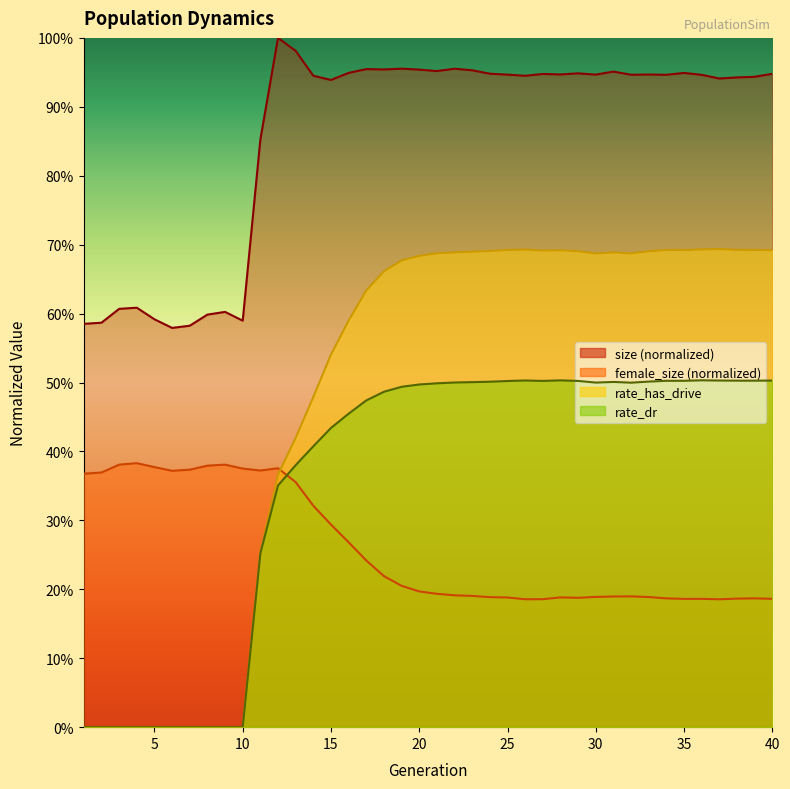

Reading left to right, transcribe all the data shown in this chart.

size: 0.6	0.6	0.6	0.6	0.6	0.6	0.6	0.6	0.6	0.6	0.9	1.0	1.0	0.9	0.9	0.9	1.0	1.0	1.0	1.0	1.0	1.0	1.0	0.9	0.9	0.9	0.9	0.9	0.9	0.9	1.0	0.9	0.9	0.9	0.9	0.9	0.9	0.9	0.9	0.9
female_size: 0.4	0.4	0.4	0.4	0.4	0.4	0.4	0.4	0.4	0.4	0.4	0.4	0.4	0.3	0.3	0.3	0.2	0.2	0.2	0.2	0.2	0.2	0.2	0.2	0.2	0.2	0.2	0.2	0.2	0.2	0.2	0.2	0.2	0.2	0.2	0.2	0.2	0.2	0.2	0.2
rate_has_drive: 0.0	0.0	0.0	0.0	0.0	0.0	0.0	0.0	0.0	0.0	0.3	0.4	0.4	0.5	0.5	0.6	0.6	0.7	0.7	0.7	0.7	0.7	0.7	0.7	0.7	0.7	0.7	0.7	0.7	0.7	0.7	0.7	0.7	0.7	0.7	0.7	0.7	0.7	0.7	0.7
rate_dr: 0.0	0.0	0.0	0.0	0.0	0.0	0.0	0.0	0.0	0.0	0.3	0.4	0.4	0.4	0.4	0.5	0.5	0.5	0.5	0.5	0.5	0.5	0.5	0.5	0.5	0.5	0.5	0.5	0.5	0.5	0.5	0.5	0.5	0.5	0.5	0.5	0.5	0.5	0.5	0.5